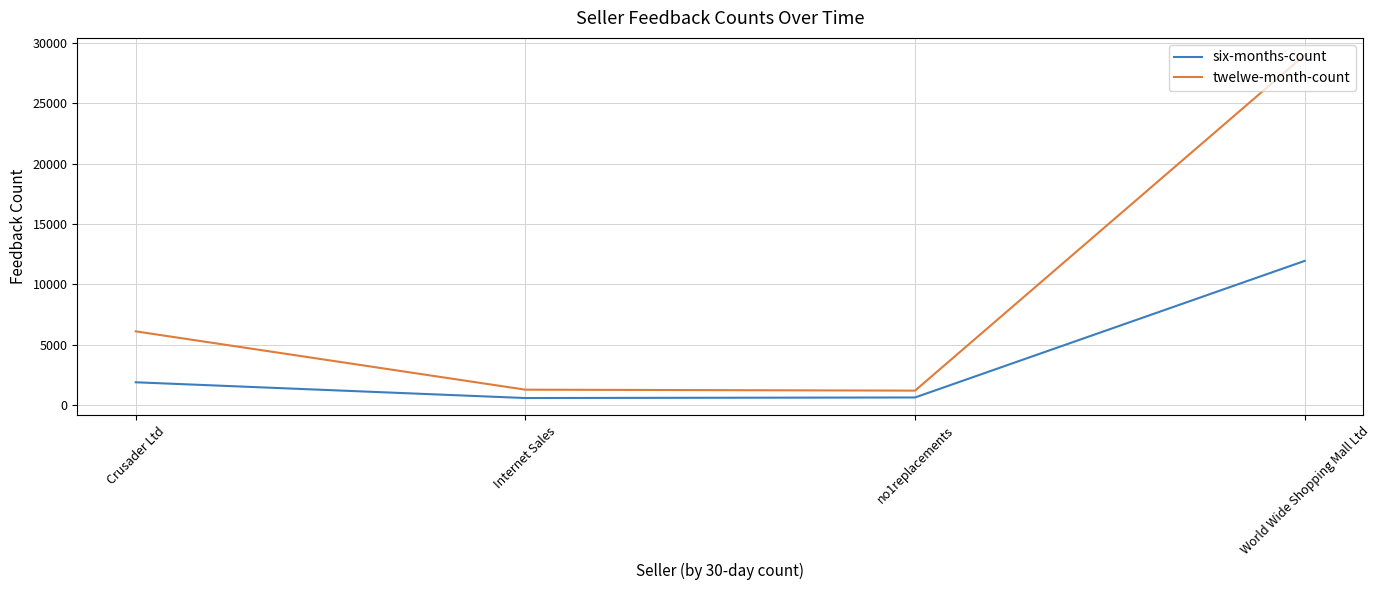

How many lines are shown in the chart?

2